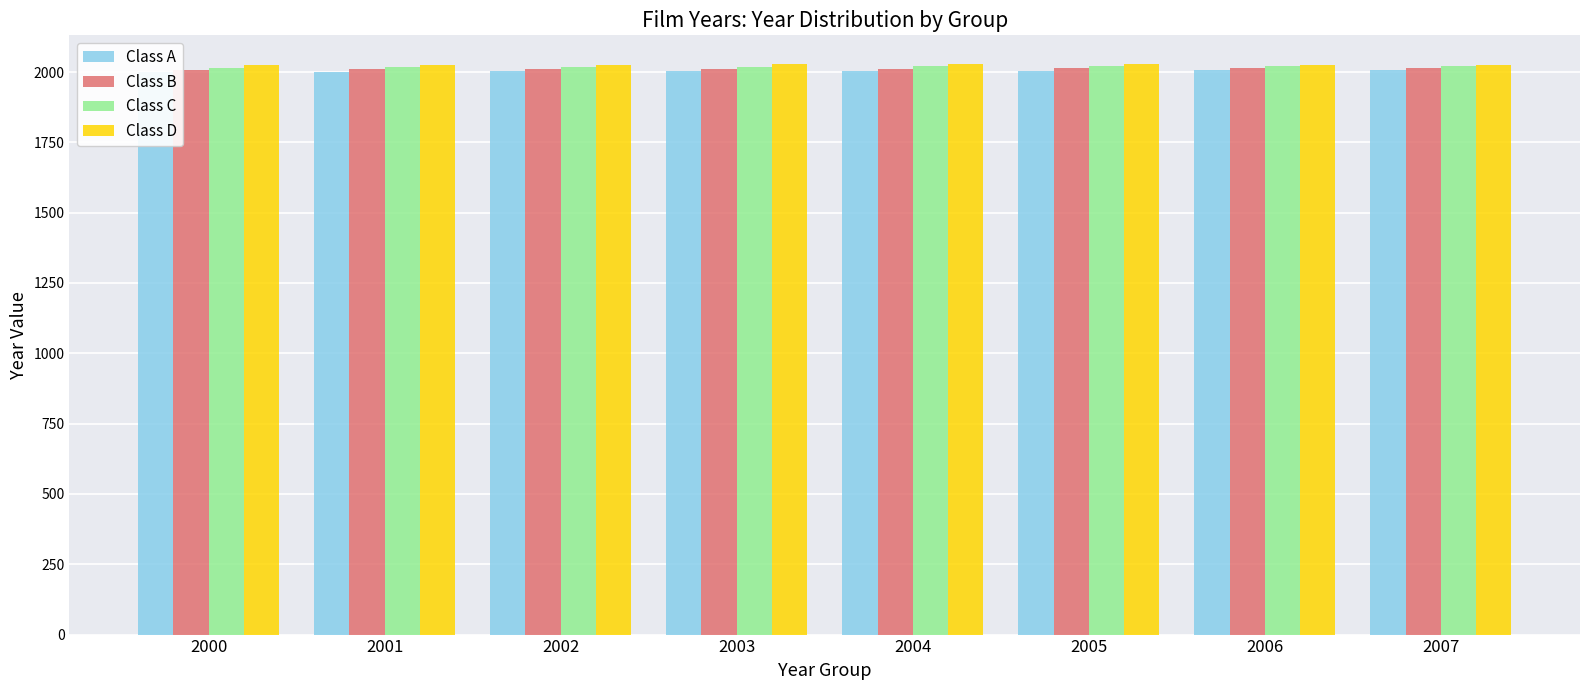

What is the difference between the maximum and minimum values in the Class A series?

7